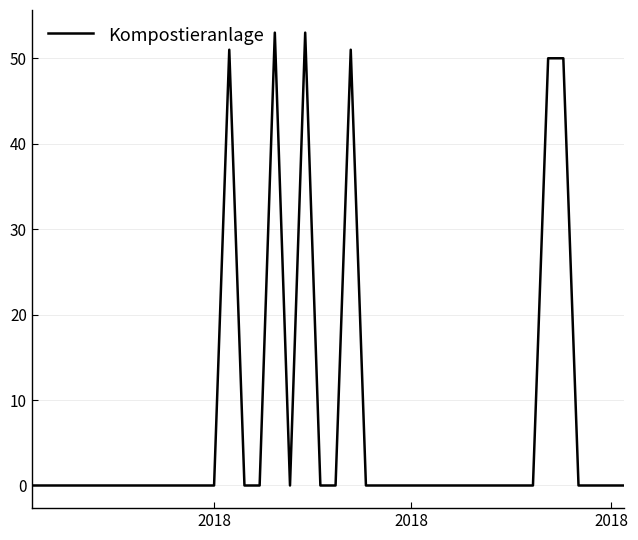

What is the difference between the maximum and minimum values?

53